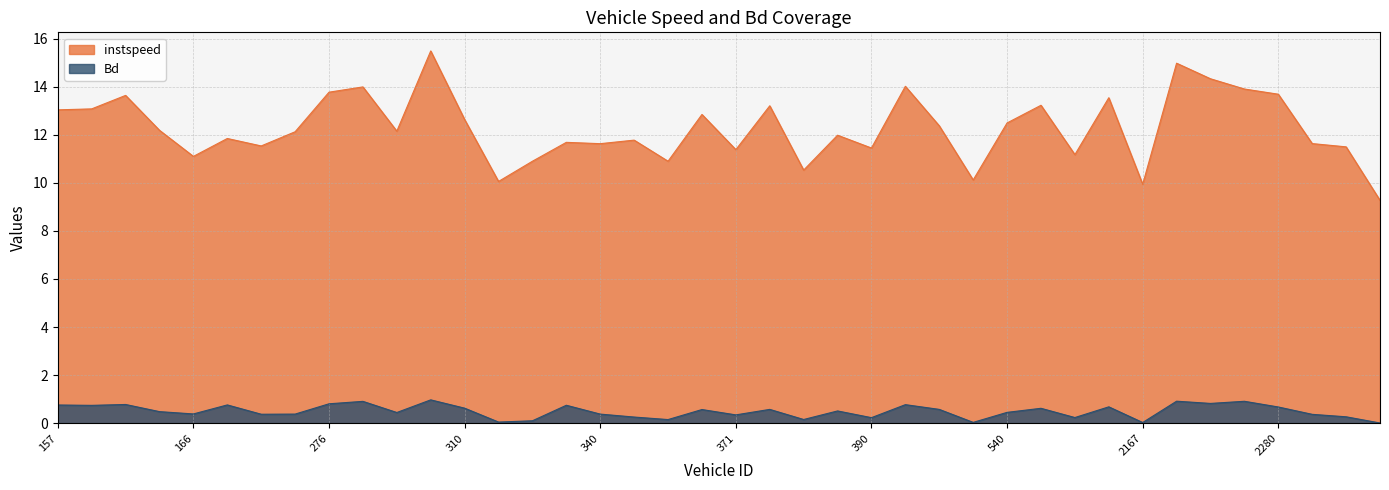

Rank the categories by Bd value from highest to lowest.

299.0, 2171.0, 2277.0, 292.0, 2173.0, 276.0, 164.0, 522.0, 172.0, 157.0, 338.0, 161.0, 553.0, 2280.0, 310.0, 546.0, 377.0, 523.0, 368.0, 388.0, 165.0, 540.0, 295.0, 166.0, 185.0, 340.0, 182.0, 2287.0, 371.0, 2288.0, 344.0, 548.0, 390.0, 379.0, 350.0, 330.0, 314.0, 525.0, 2167.0, 2290.0